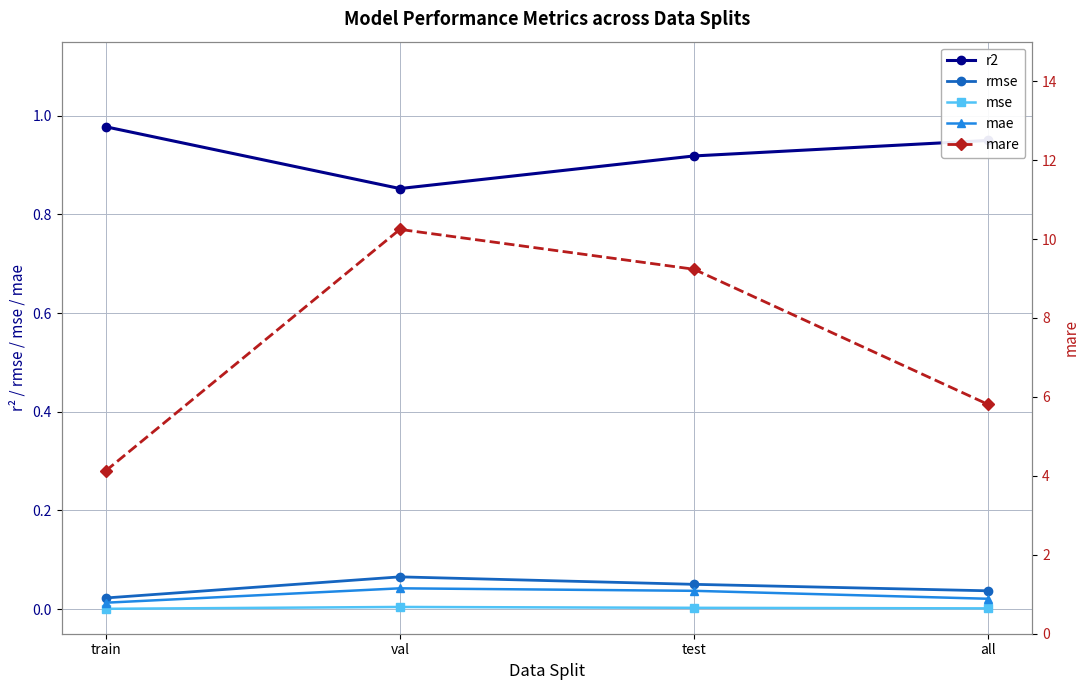

Reading left to right, what are all the values shown in this chart?

r2: train=1.0	val=0.9	test=0.9	all=0.9
rmse: train=0.0	val=0.1	test=0.1	all=0.0
mse: train=0.0	val=0.0	test=0.0	all=0.0
mae: train=0.0	val=0.0	test=0.0	all=0.0
mare: train=4.1	val=10.2	test=9.2	all=5.8